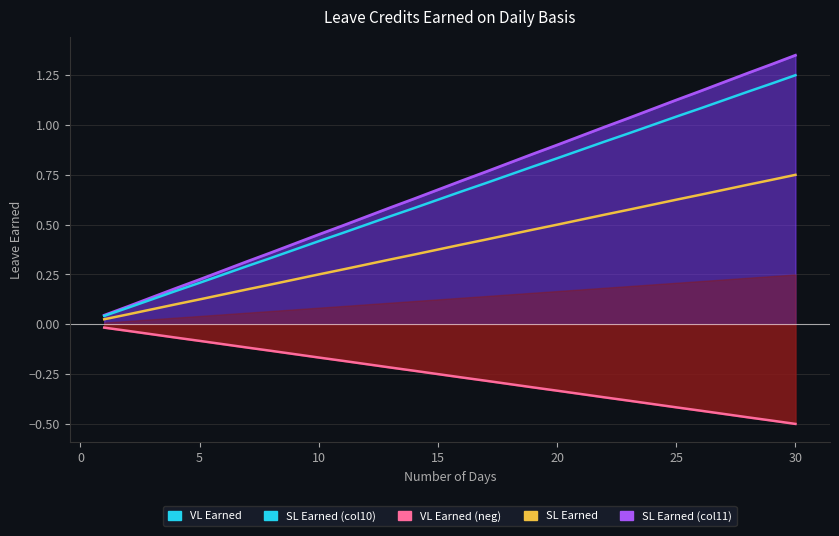

What is the total value across all series at 15?

1.4